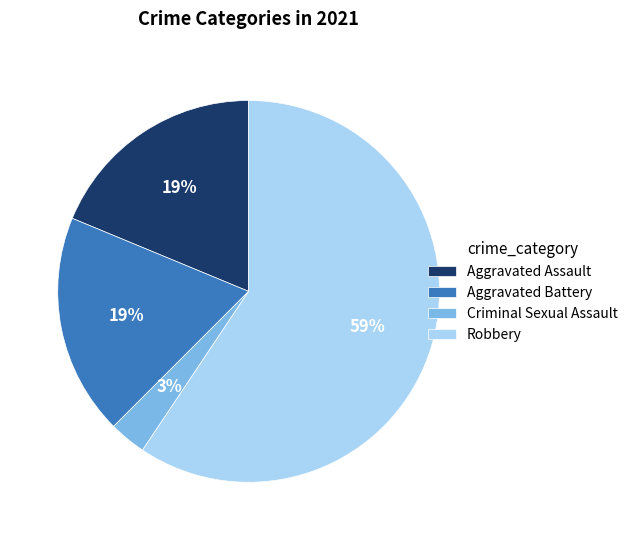

Which has a higher value, Robbery or Criminal Sexual Assault?

Robbery